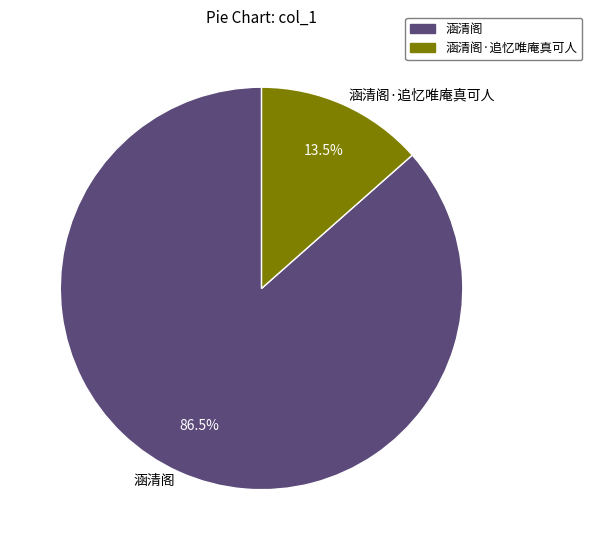

Does any single category account for the majority?

Yes